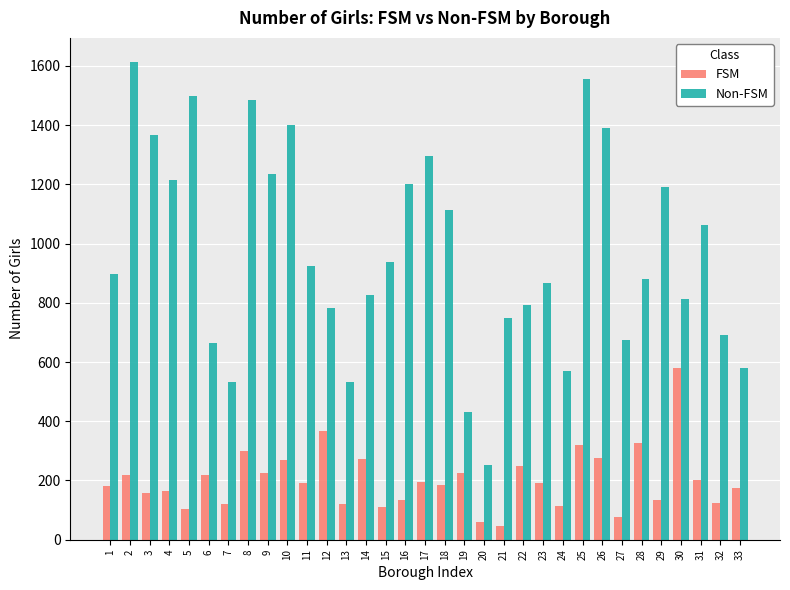

Rank the series by their maximum value, from highest to lowest.

Non-FSM, FSM